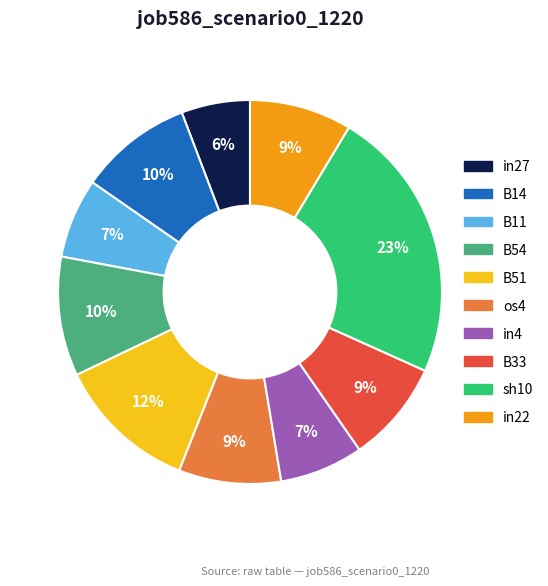

Is there any slice that represents more than half of the pie?

No